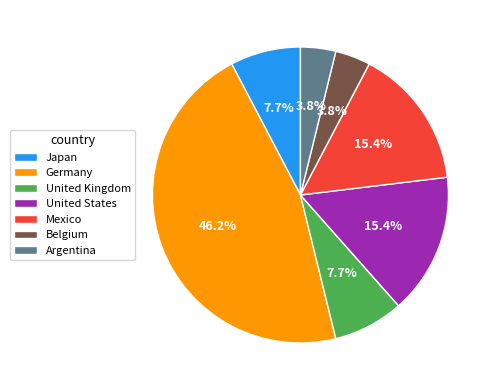

Between Japan and Germany, which is larger?

Germany